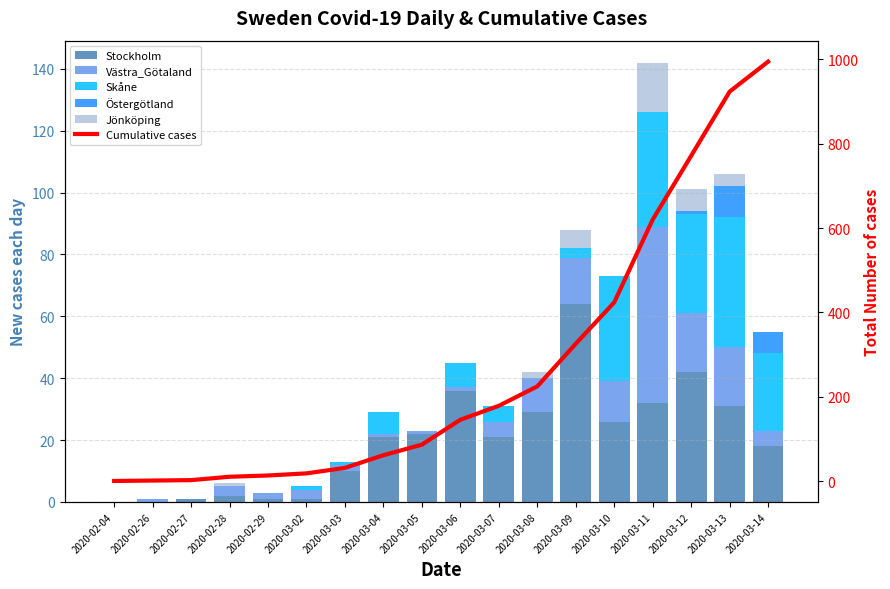

What is the value of the Cumulative cases bar at the 2nd from the left?

2